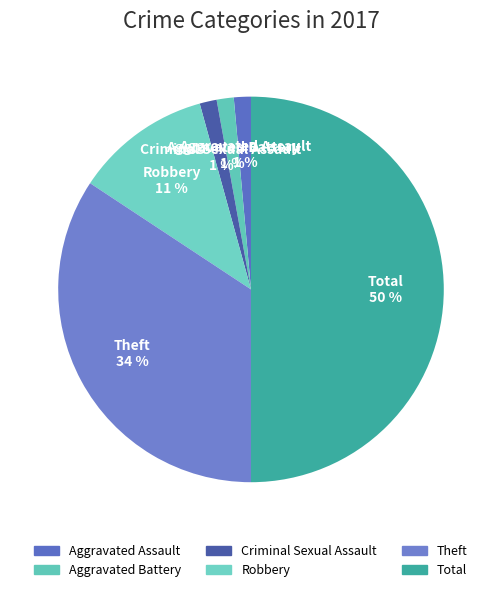

What is the largest slice in the pie chart?

Total